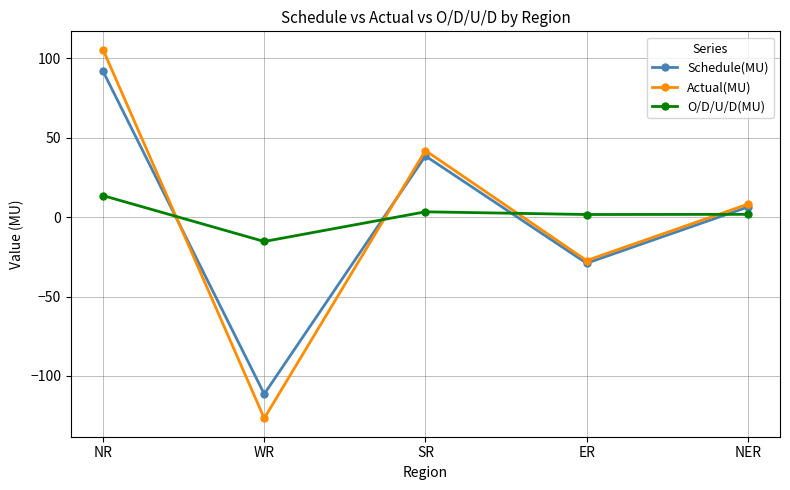

In Actual(MU), how many points are higher than both neighbors (excluding endpoints)?

1